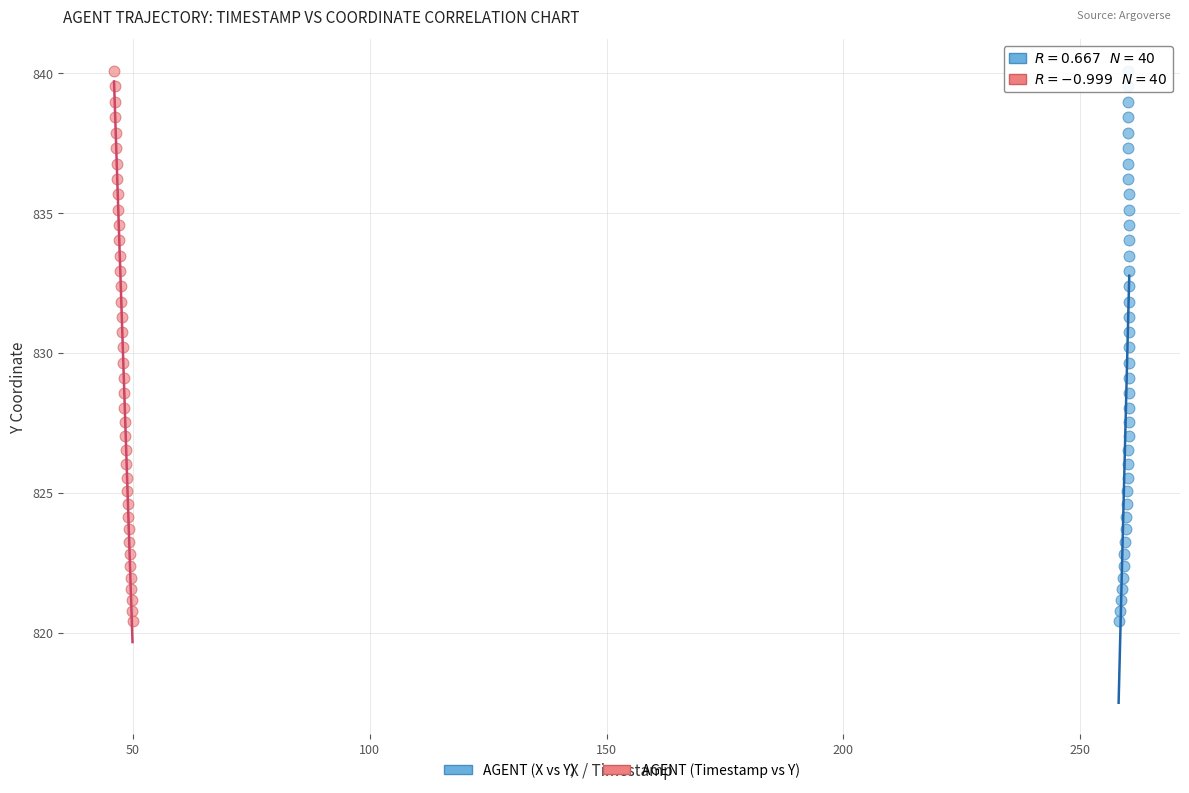

What are all the series names shown in the legend?

AGENT (X vs Y), AGENT (Timestamp vs Y)